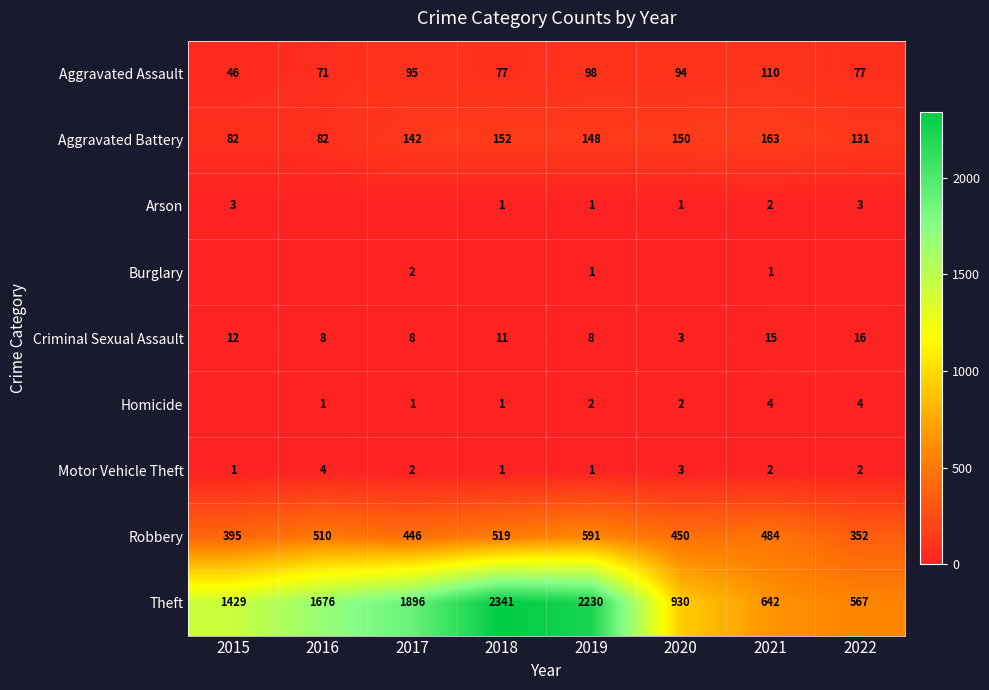

Is it true that Aggravated Battery equals 70 at 2022?

False